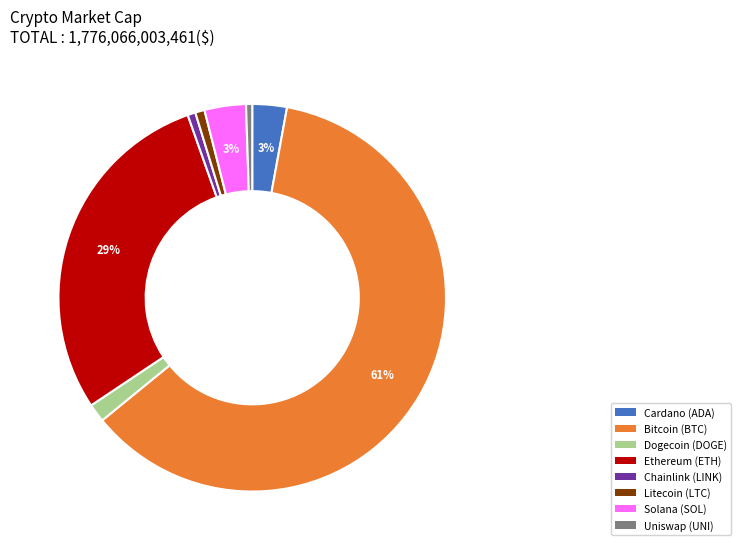

Does any single category account for the majority?

Yes